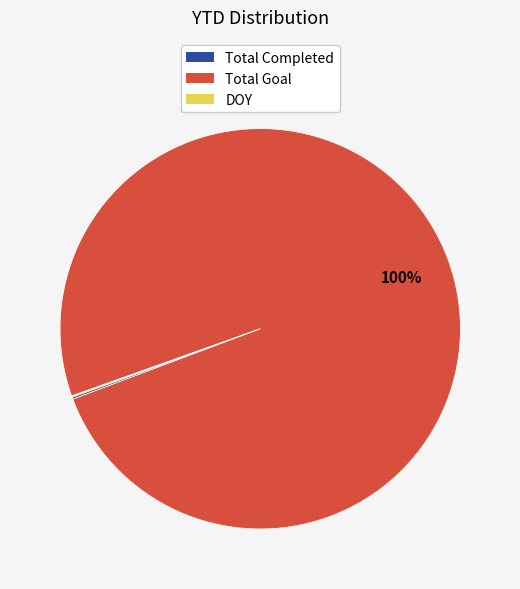

Is Total Goal the majority of the pie?

Yes